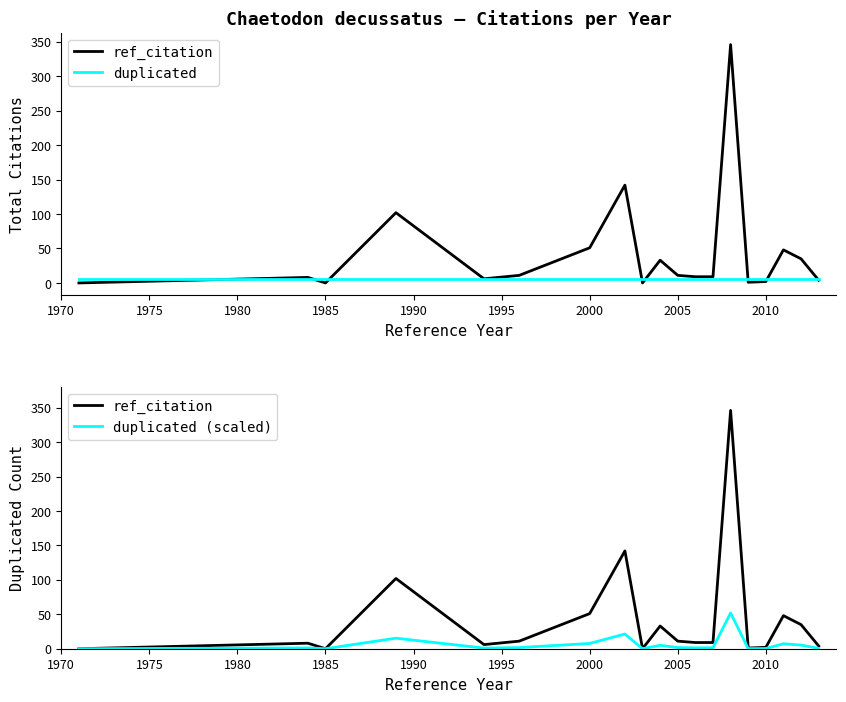

Is this an area chart (filled region under the line)?

No